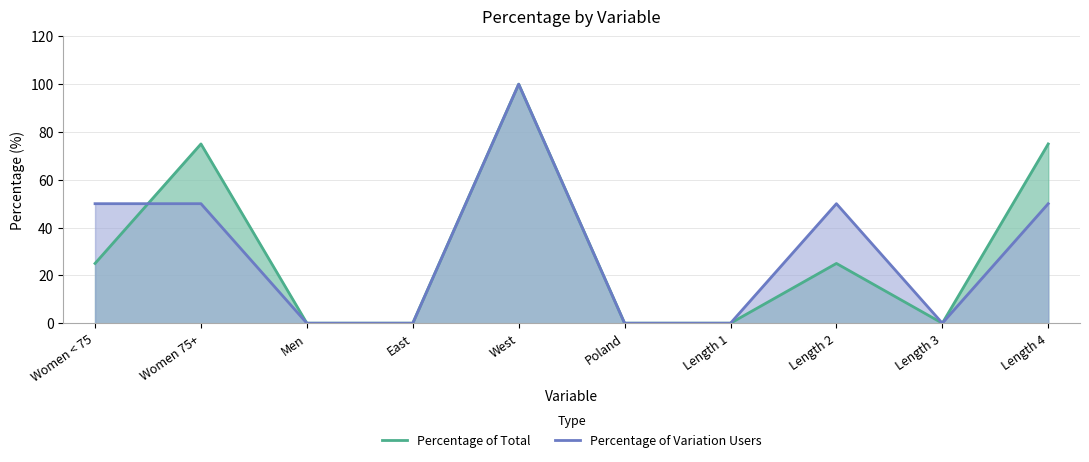

Which series has the largest total across all categories?

Percentage of Total